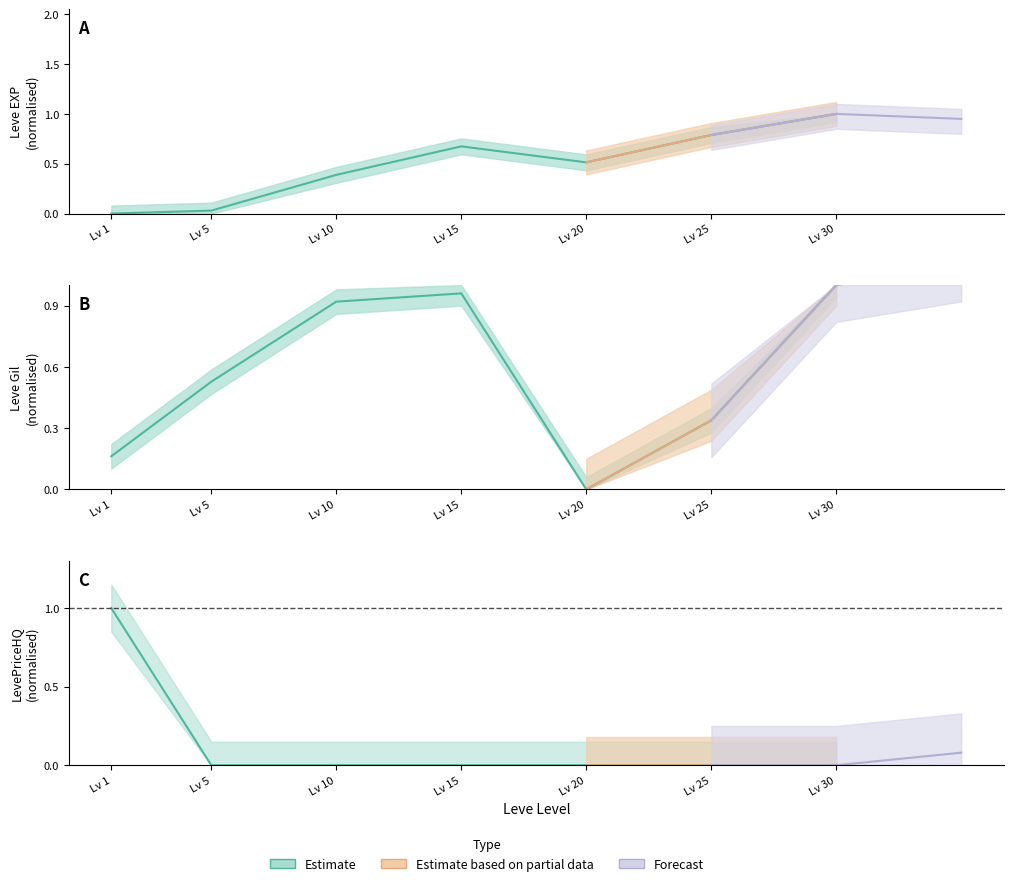

Which label corresponds to the largest value in the chart?

Lv 30